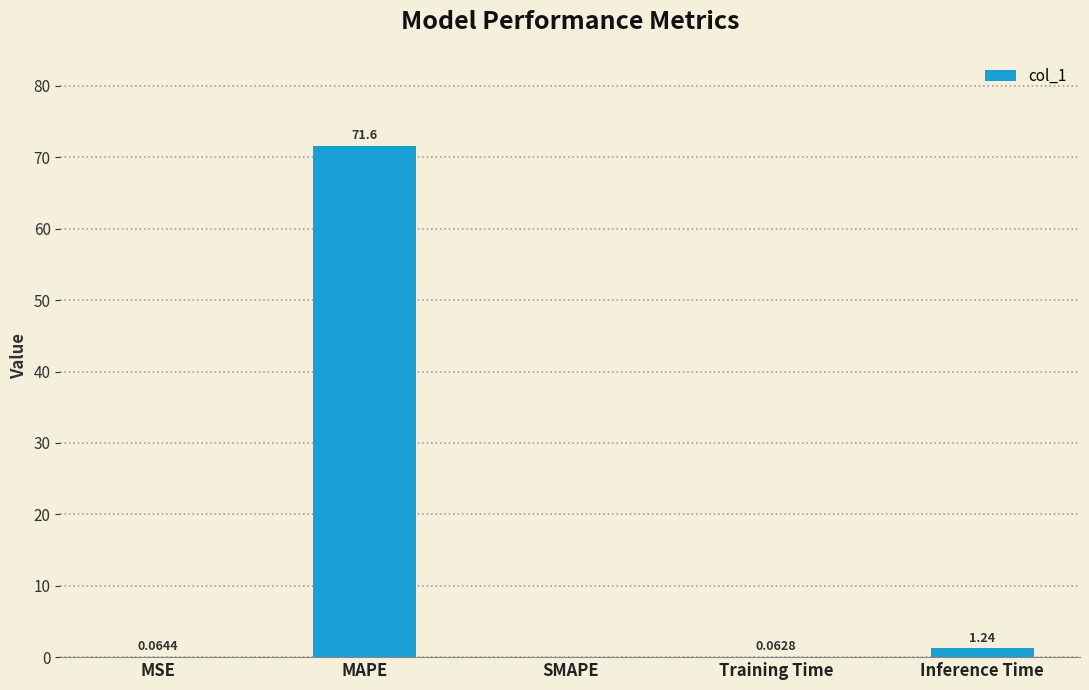

At which category does the chart reach its peak across all series?

MAPE